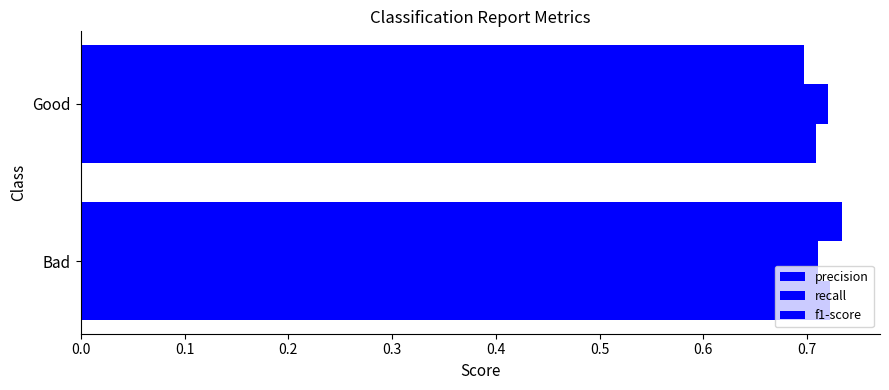

How many categories are shown in the chart?

2